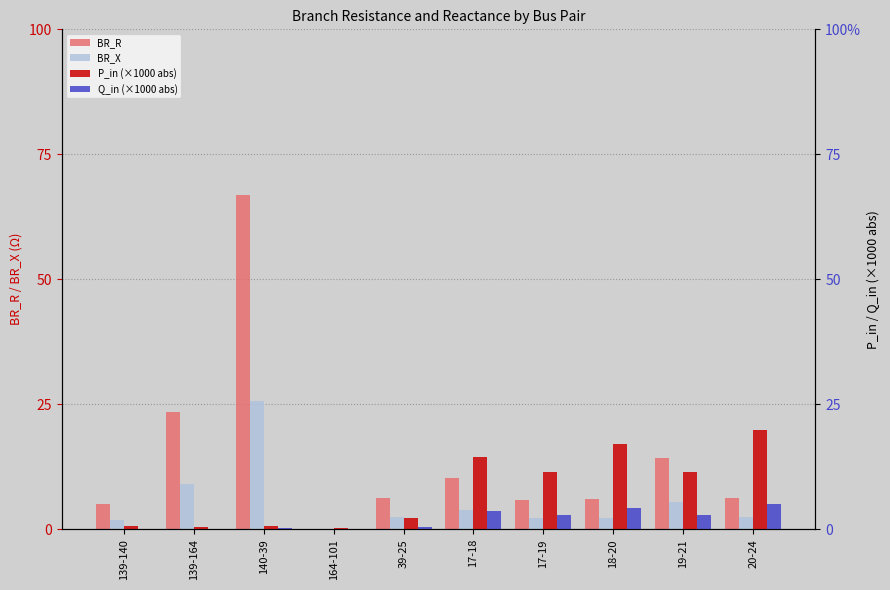

The BR_X series shows 0.0 at 164-101. True or false?

True